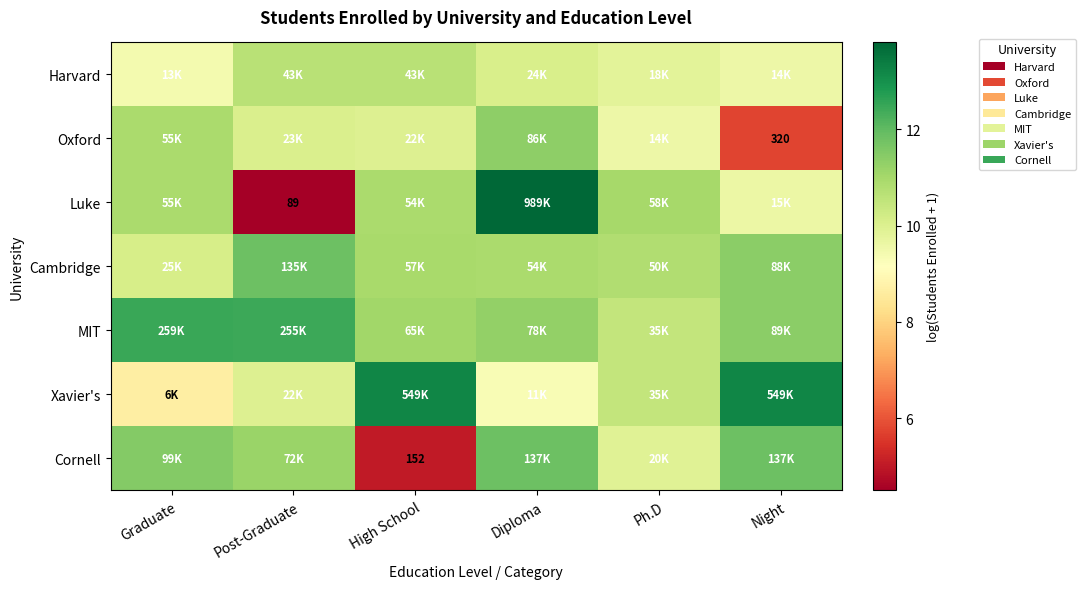

Which series changed the most between Graduate and Ph.D?

MIT